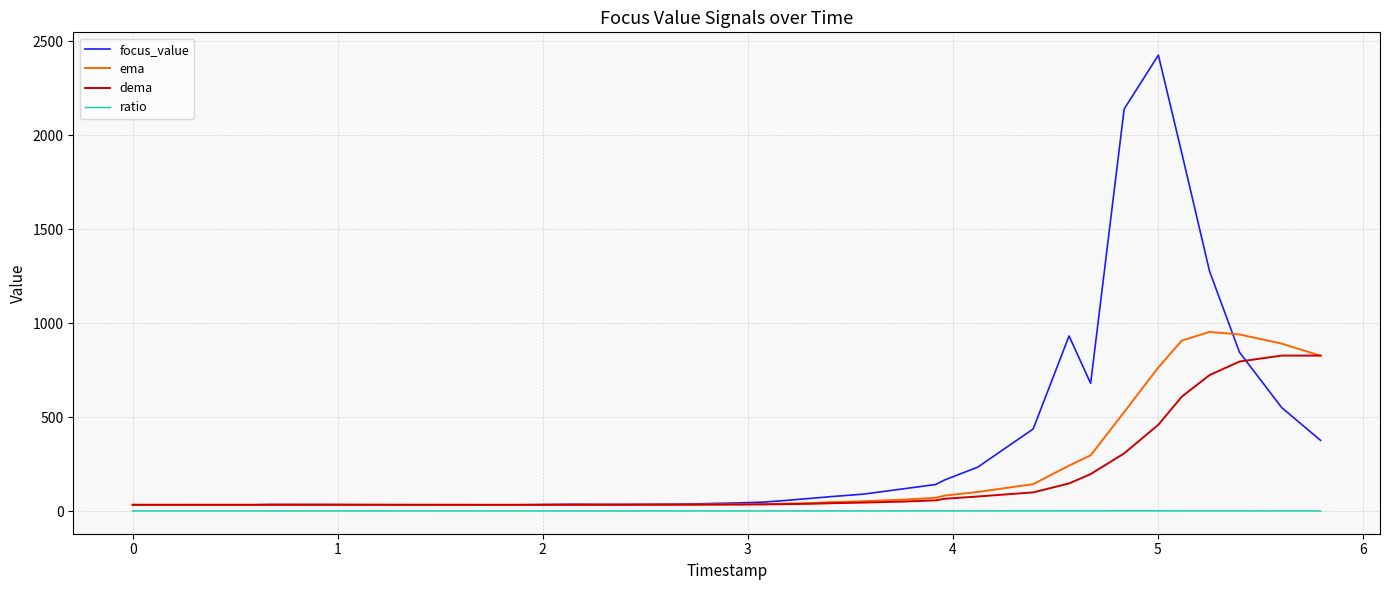

What is the greatest value displayed?

2427.2